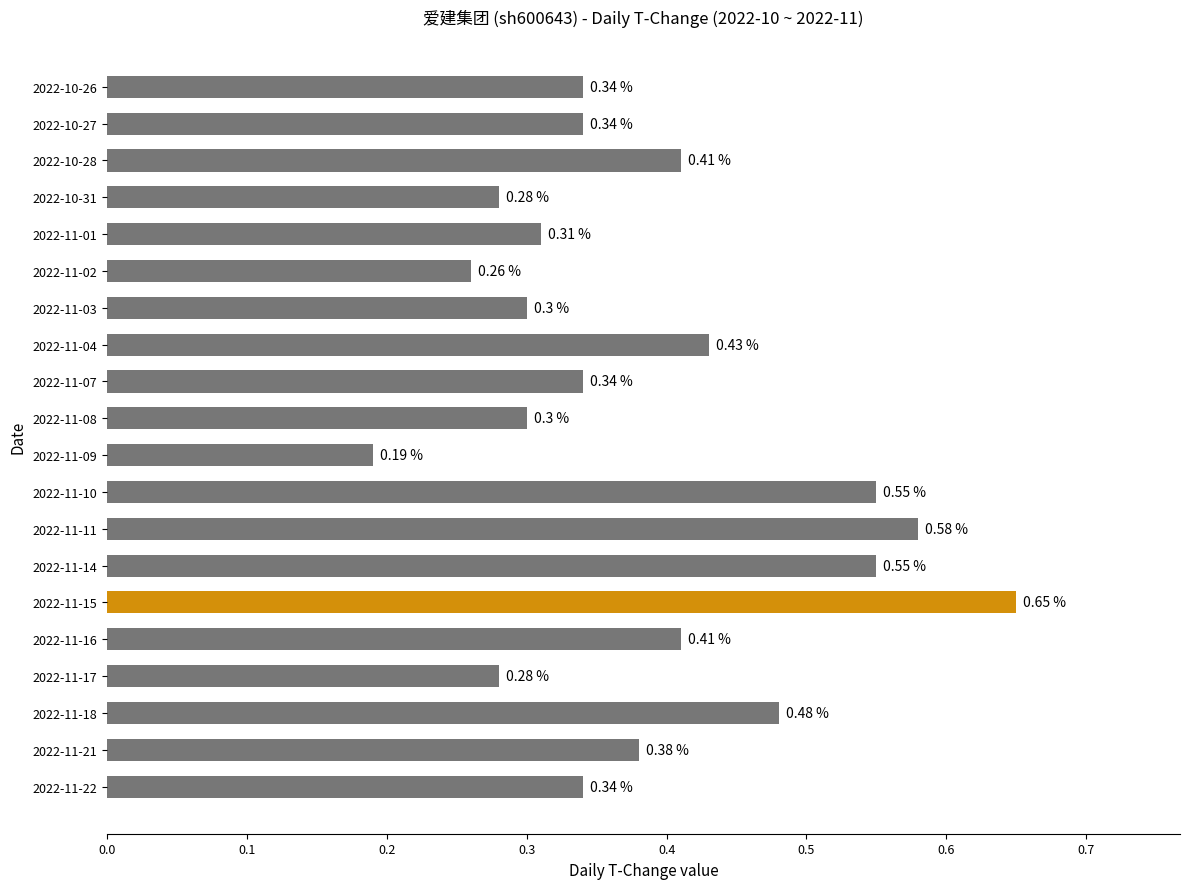

Which has a higher value, 2022-11-16 or 2022-11-17?

2022-11-16